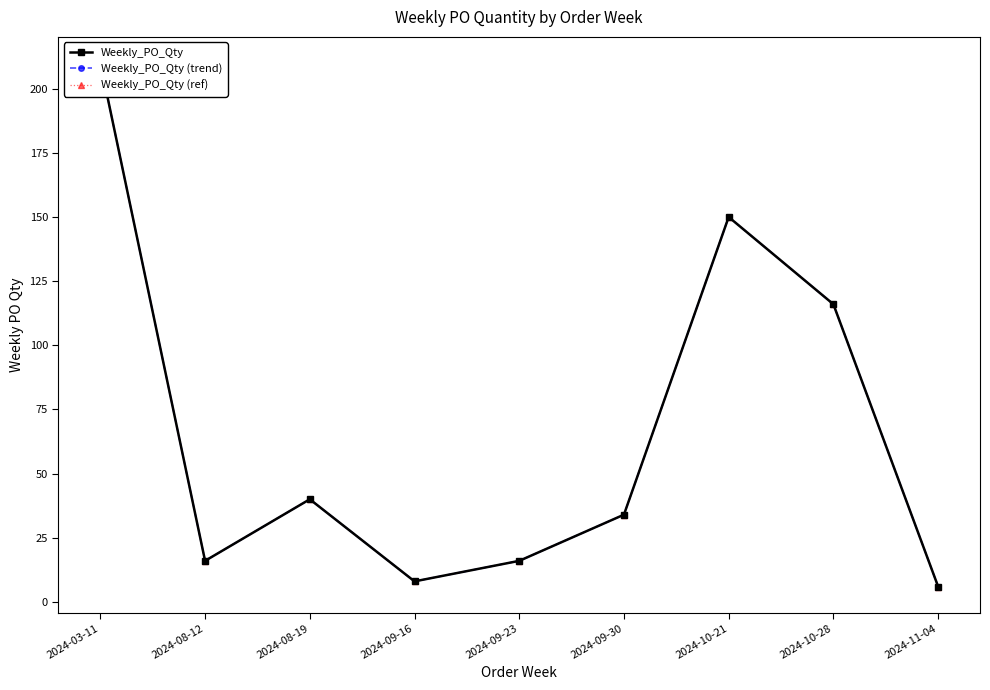

What is the value of the Weekly_PO_Qty (ref) point at the 4th from the left?

8